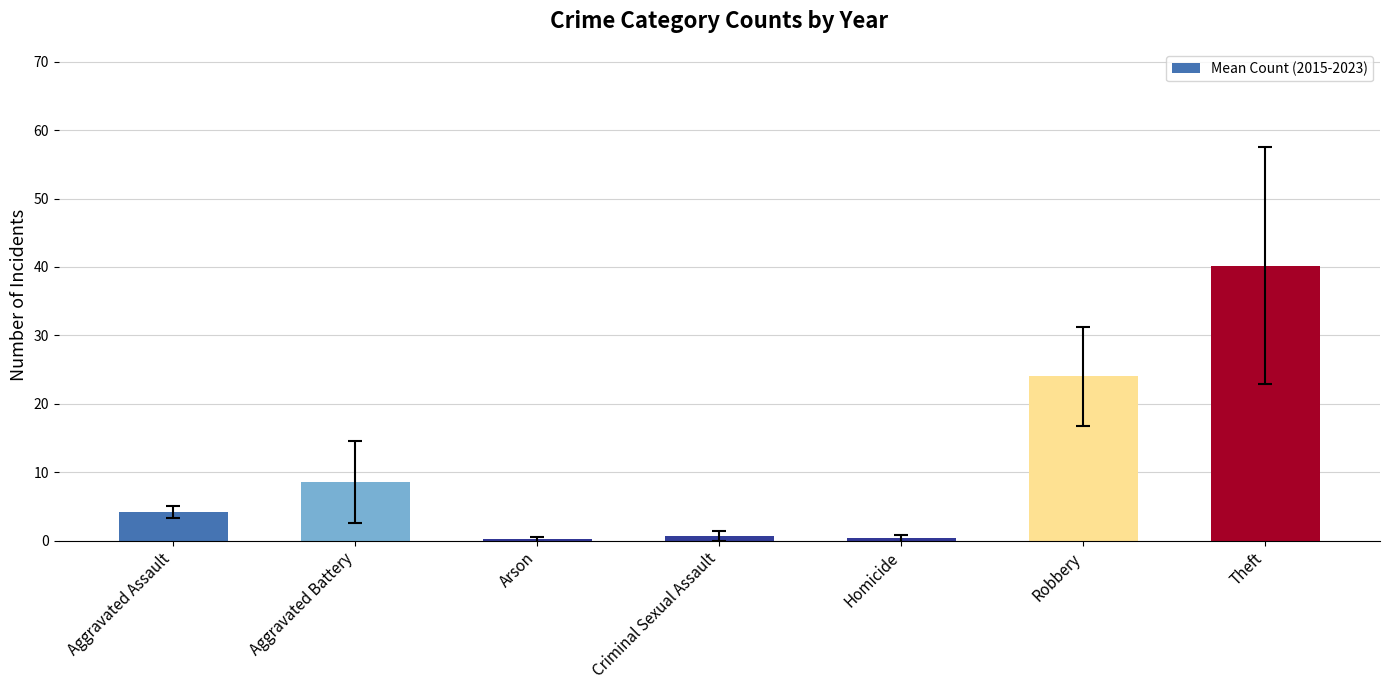

At which category does the chart reach its peak across all series?

Theft